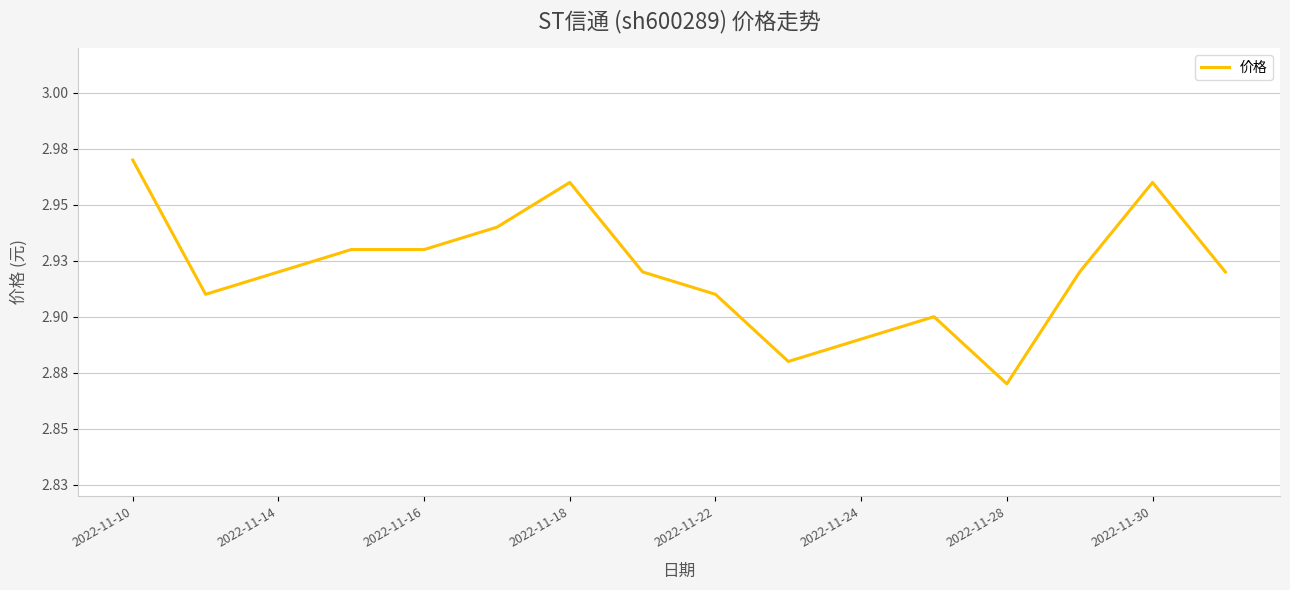

Which category has the lowest value across all series?

2022-11-28